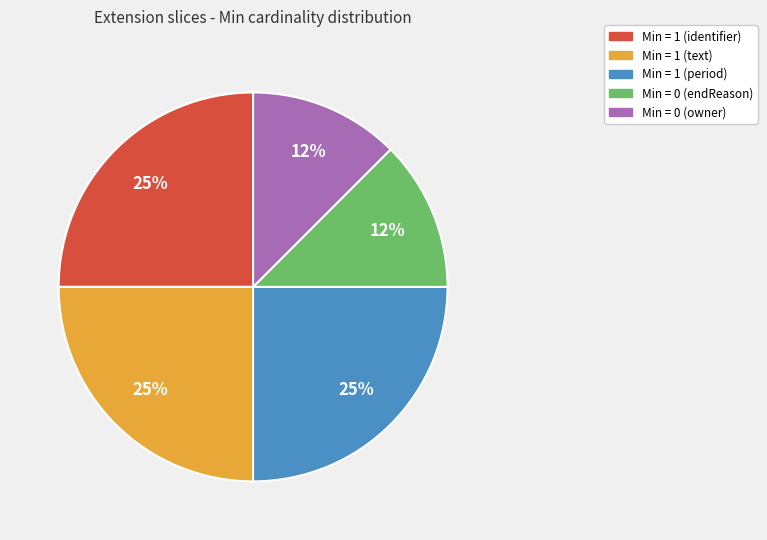

To the nearest percent, what is the average slice percentage?

20%